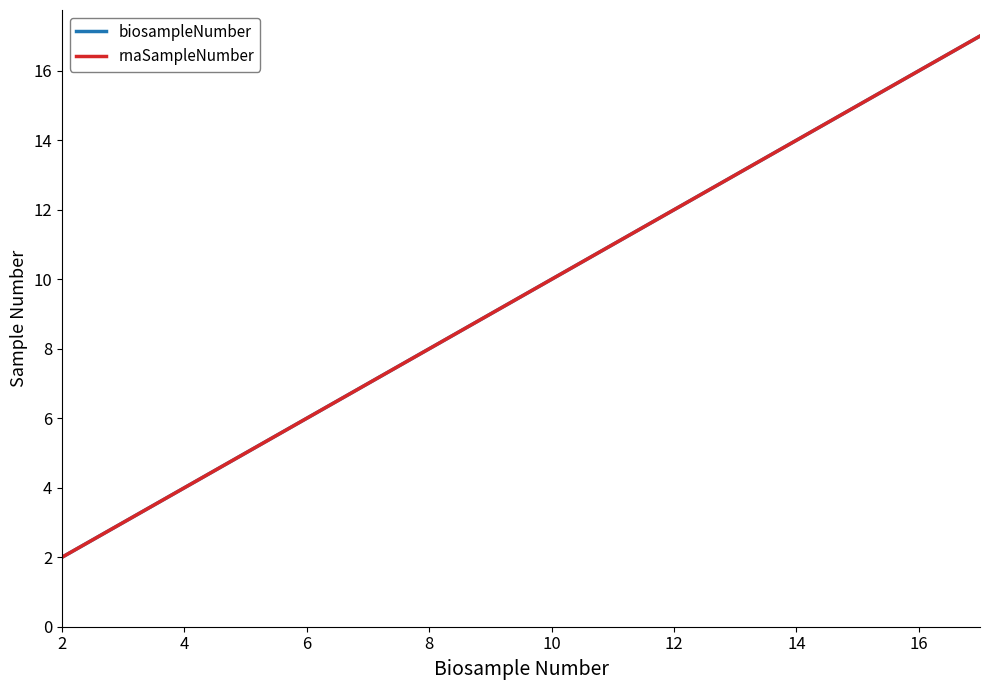

Reading left to right, what are all the values shown in this chart?

biosampleNumber: 2	5	8	11	14	17
rnaSampleNumber: 2	5	8	11	14	17